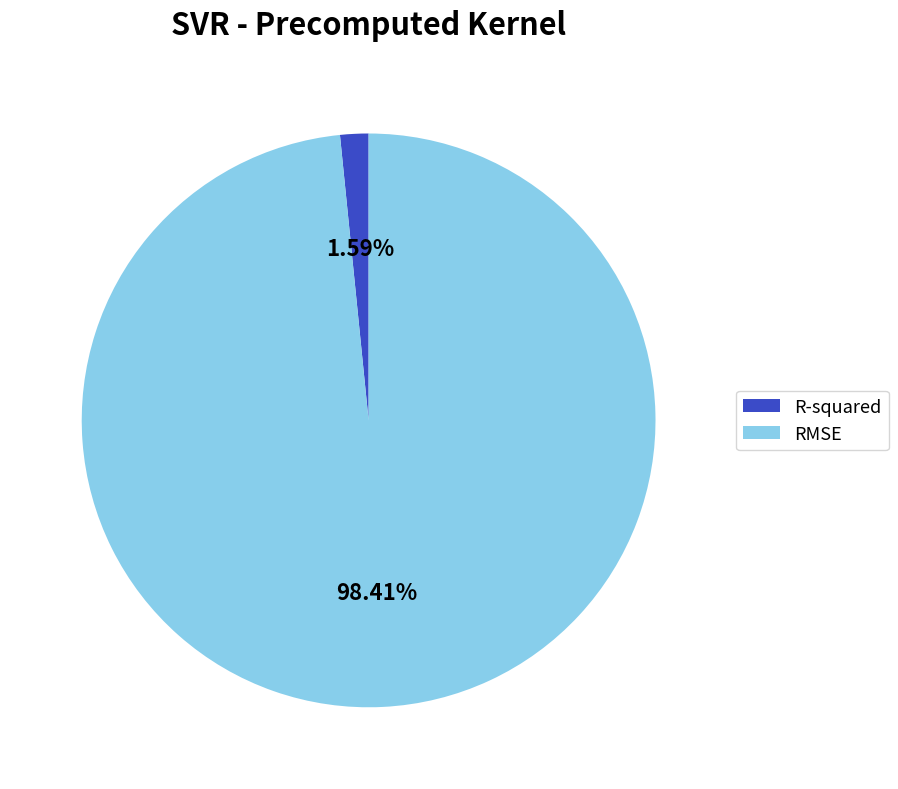

What percentage is NOT represented by RMSE?

1.6%